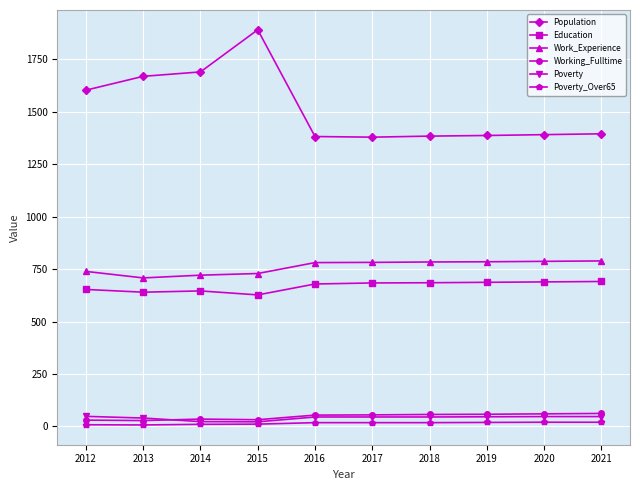

True or false: Education and Work_Experience cross at least once.

False